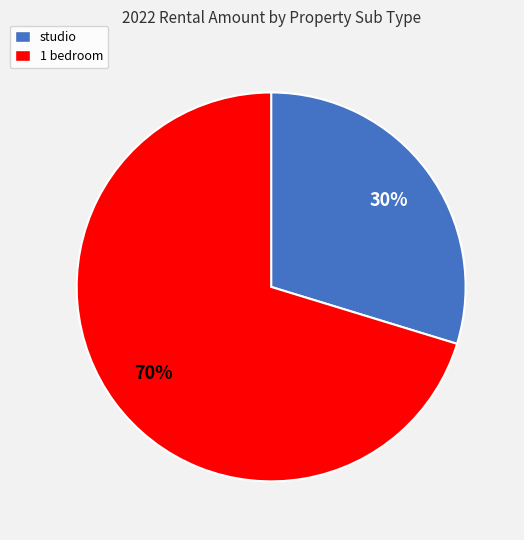

How many segments does this pie chart have?

2